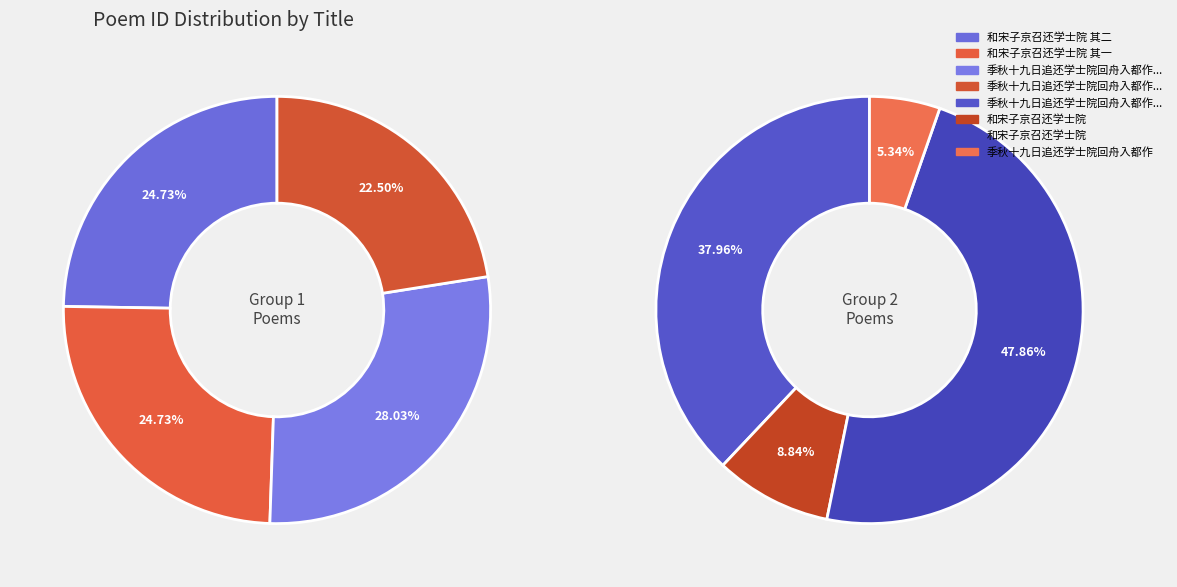

How many segments does this pie chart have?

8